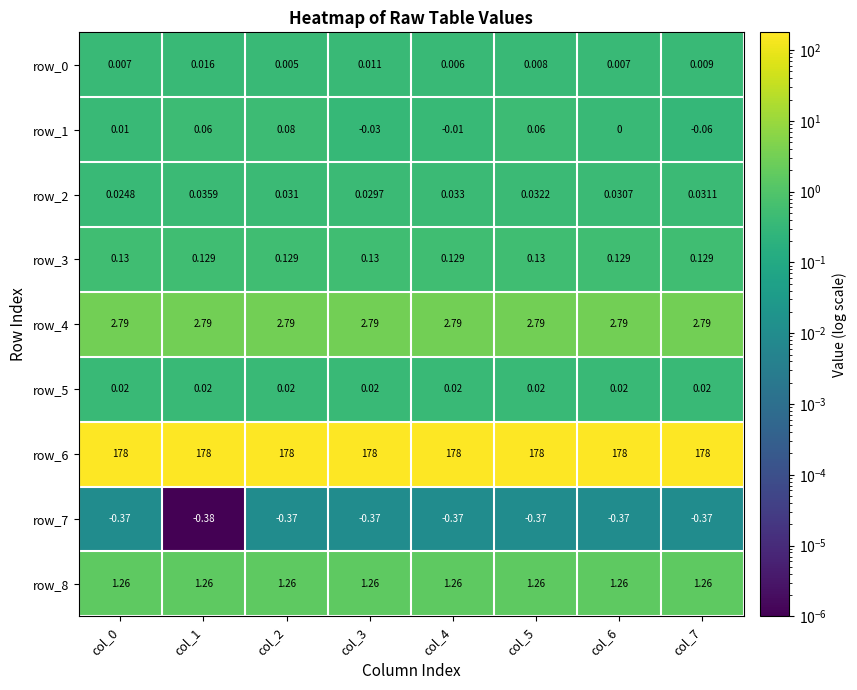

What is the total value across all series at col_3?

181.8